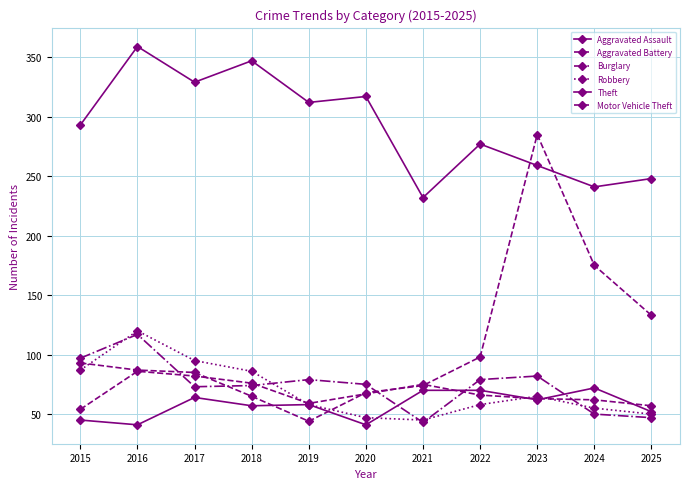

Count the number of categories in the chart.

11